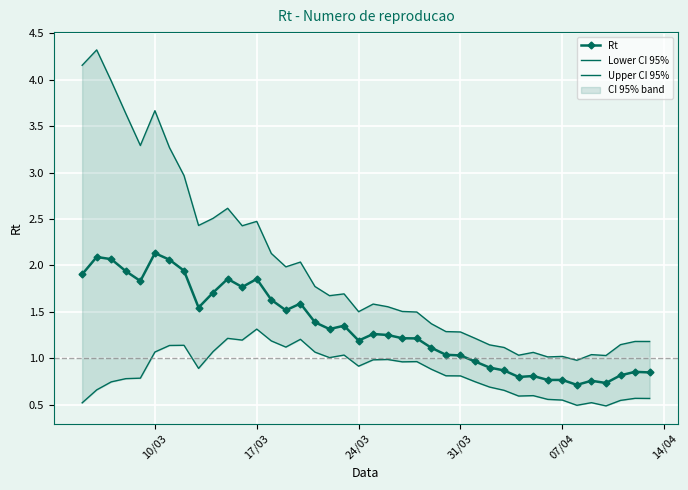

How many values in the Rt series exceed 1?

27